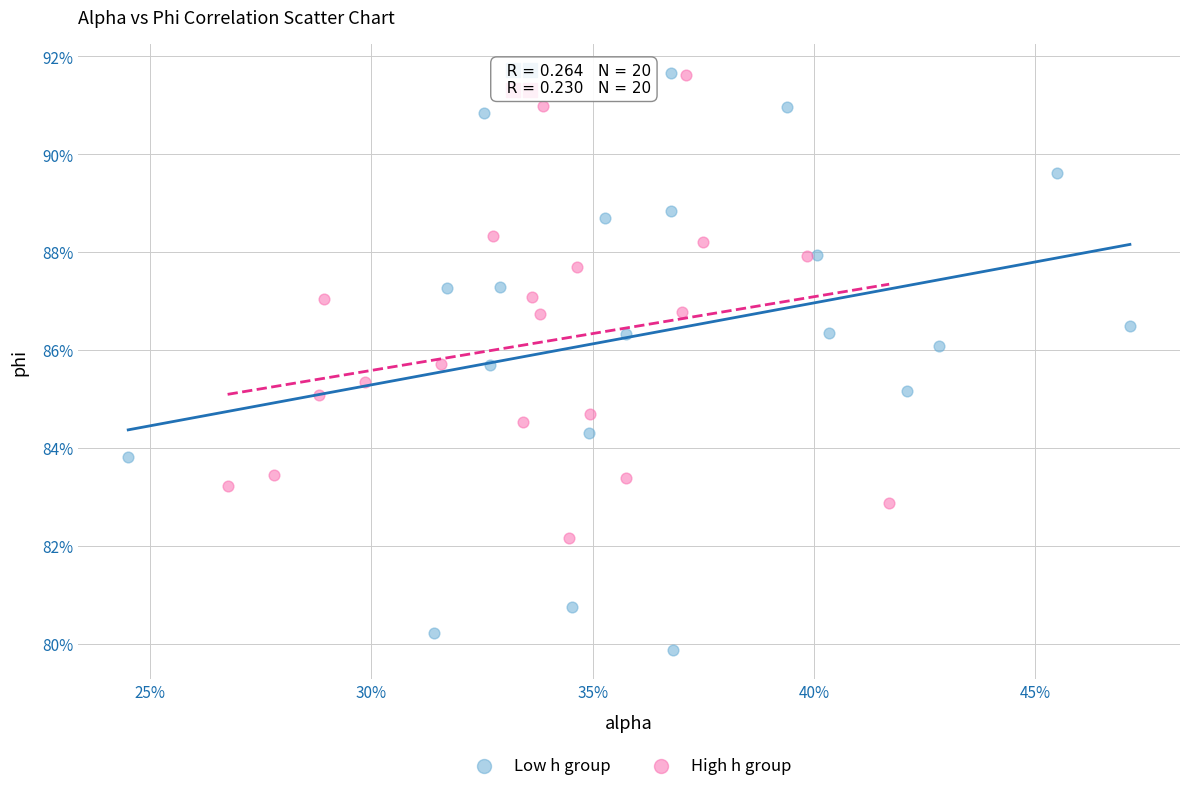

What are all the series names shown in the legend?

Low h group, High h group